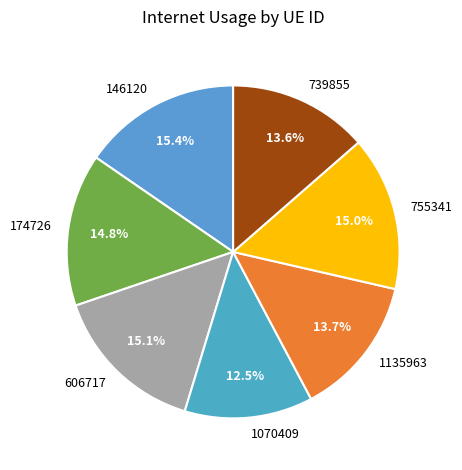

To the nearest percent, what percentage of the pie is 755341?

15%